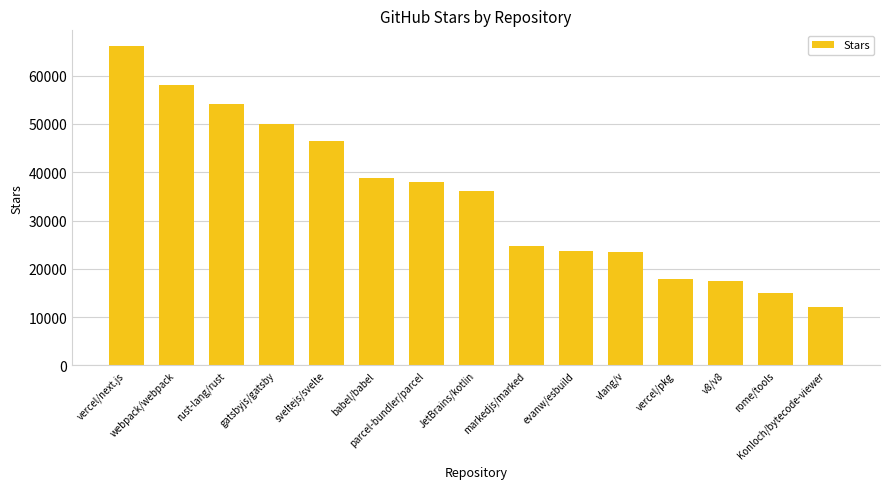

What is the sum of the values at markedjs/marked and JetBrains/kotlin?

61000